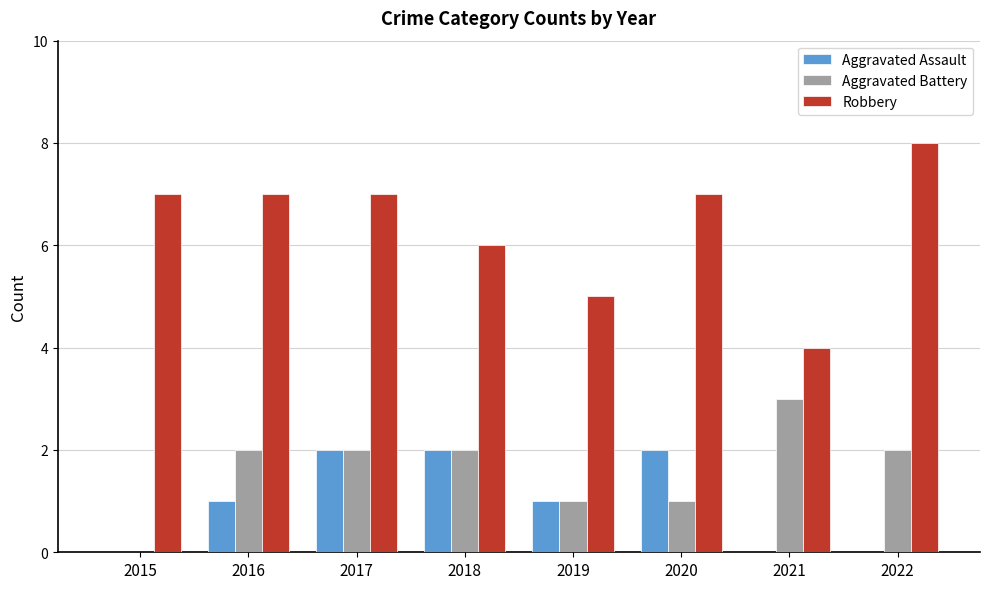

Between 2017 and 2018, which series saw the biggest shift?

Robbery